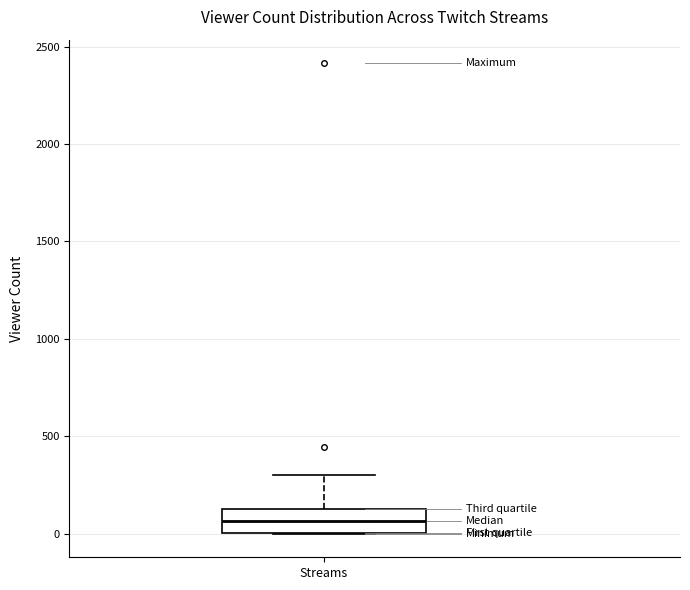

Where does the median line of the box for Streams sit on the y-axis? The values are not printed on the chart, so give them approximately, as read against the axis.

50